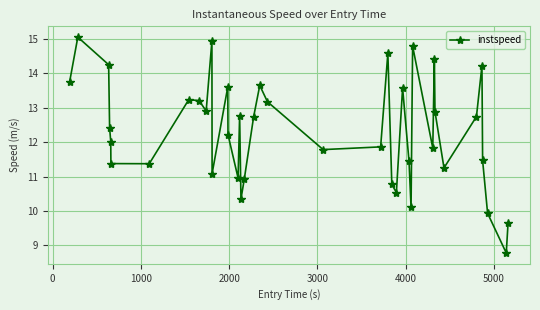

What is the greatest value displayed?

15.0